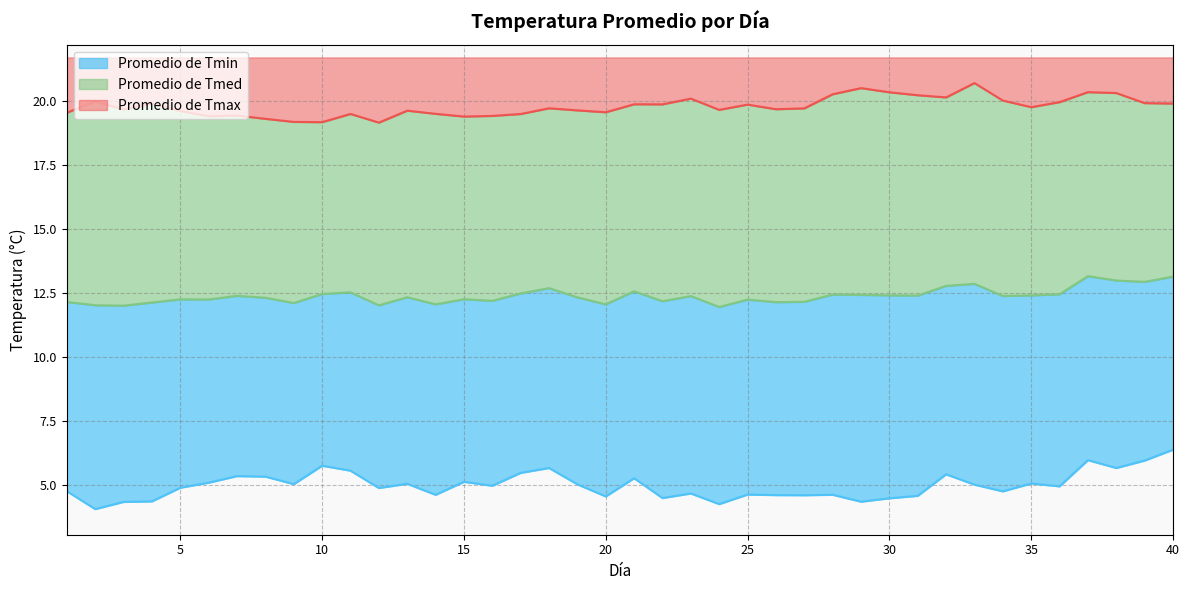

What is the sum of the Promedio de Tmin values at 26 and 30?

9.1